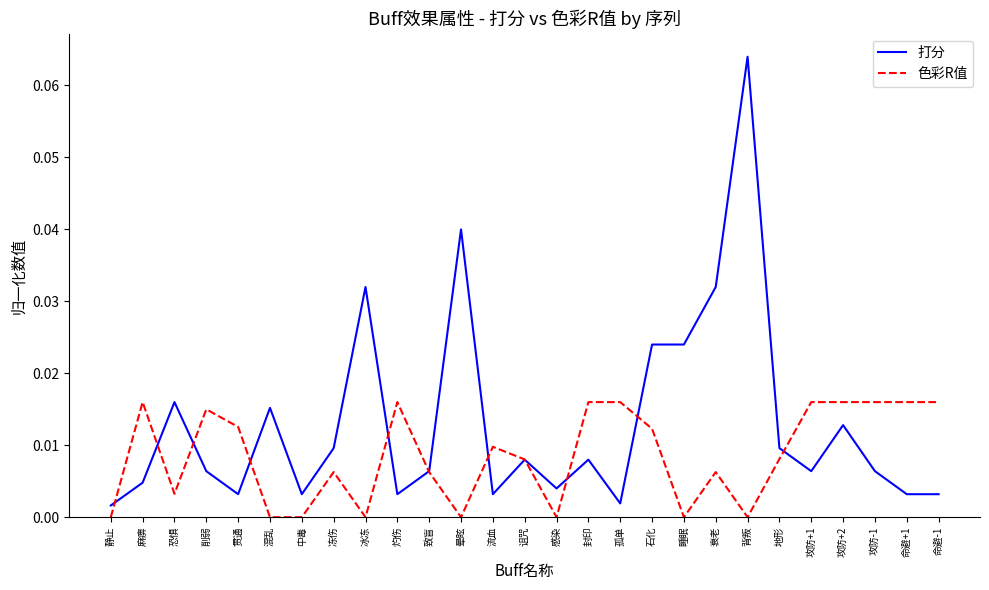

Count the number of data series in this chart.

2